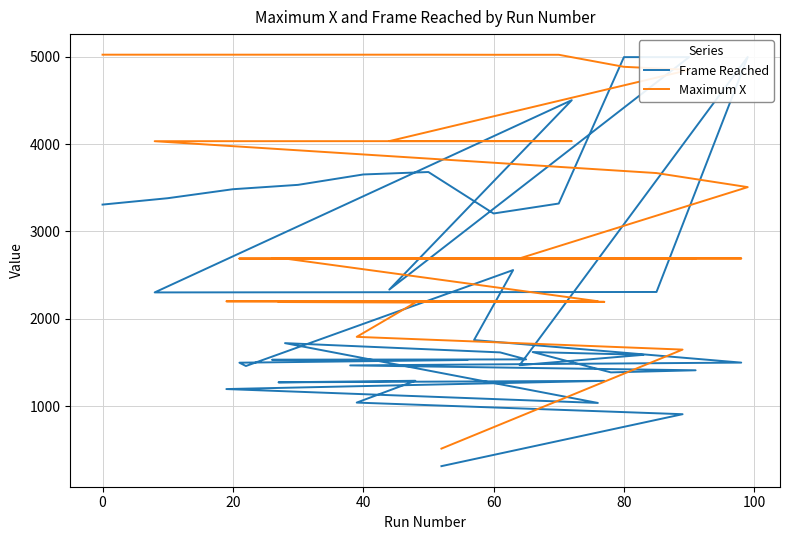

Which series has the largest total across all categories?

Maximum X